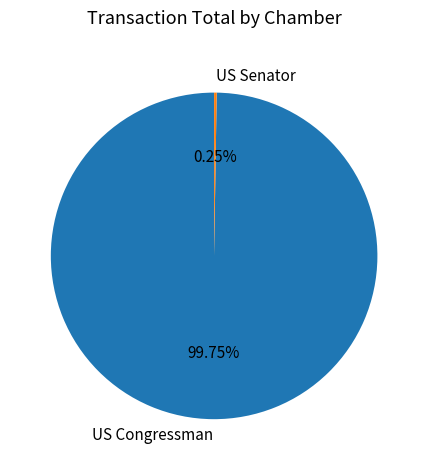

Which category has the biggest portion of the pie?

US Congressman